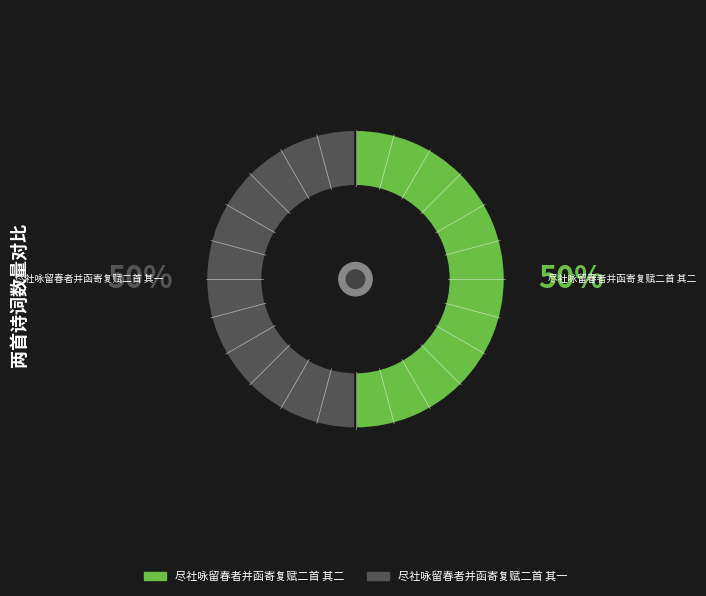

Is the sum of 尽社咏留春者并函寄复赋二首 其二 and 尽社咏留春者并函寄复赋二首 其一 greater than half?

Yes